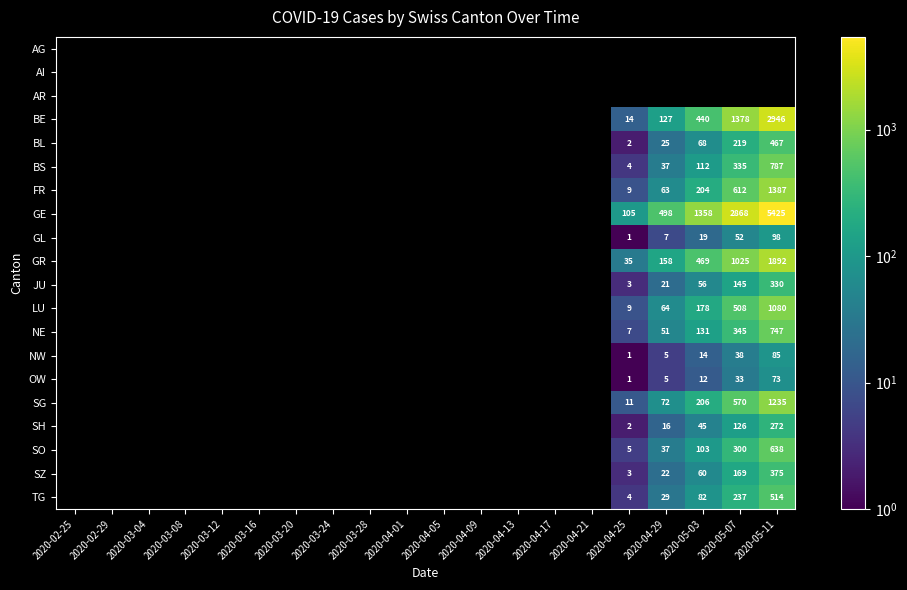

Is the value of NE at 2020-05-11 greater than the value of BE at 2020-04-29?

Yes